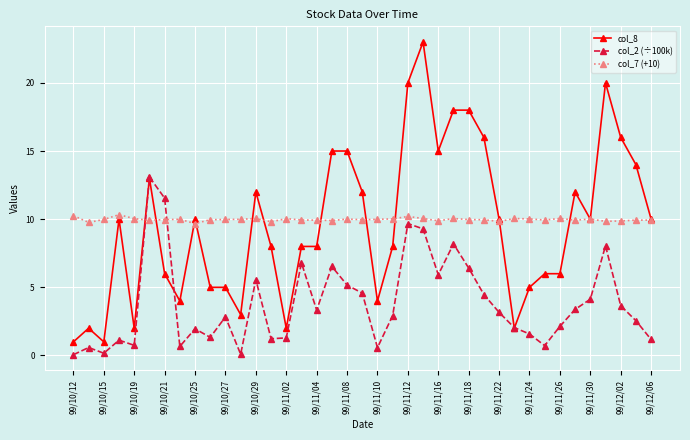

What is the value of the col_7 (+10) point at the 13th from the left?

10.1